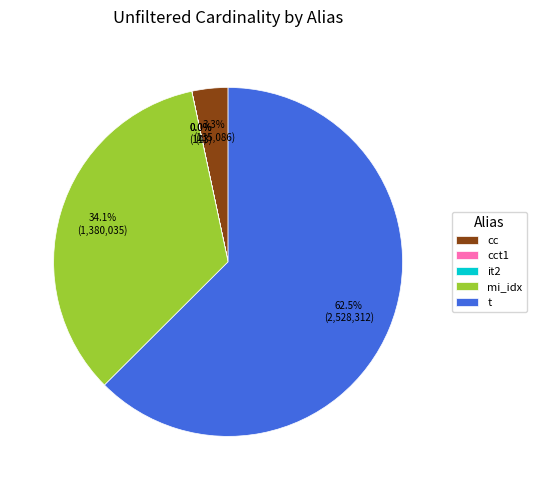

The mi_idx slice represents 48% of the pie. True or false?

False